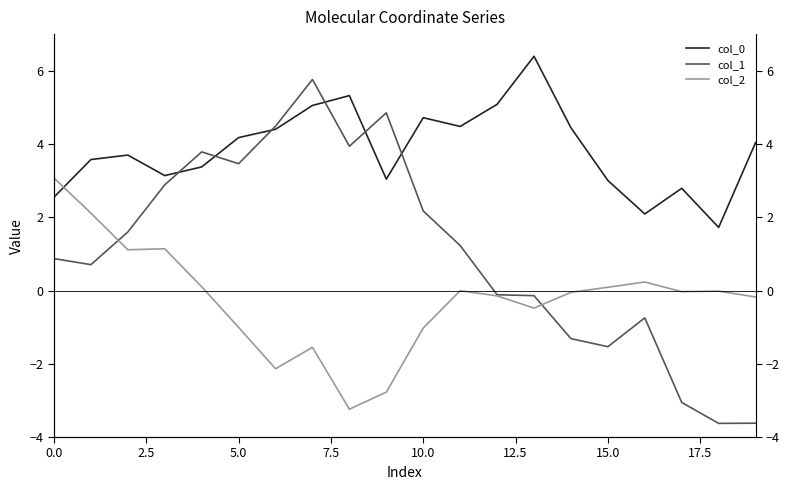

Where is col_0 nearest to the value 4?

19